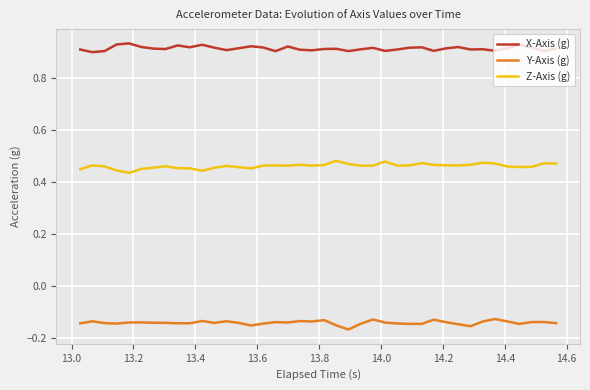

True or false: X-Axis (g) and Y-Axis (g) intersect in this chart.

False